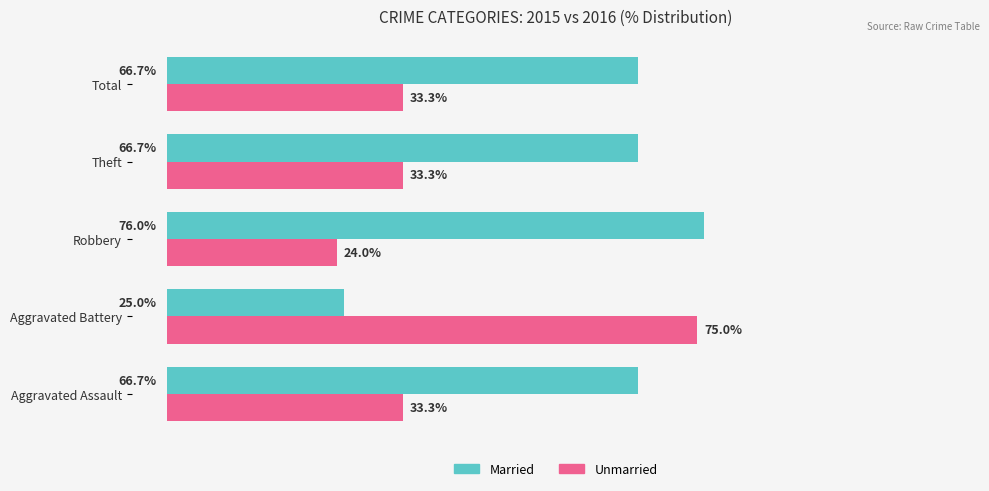

Which category has the lowest value in the Unmarried series?

Robbery